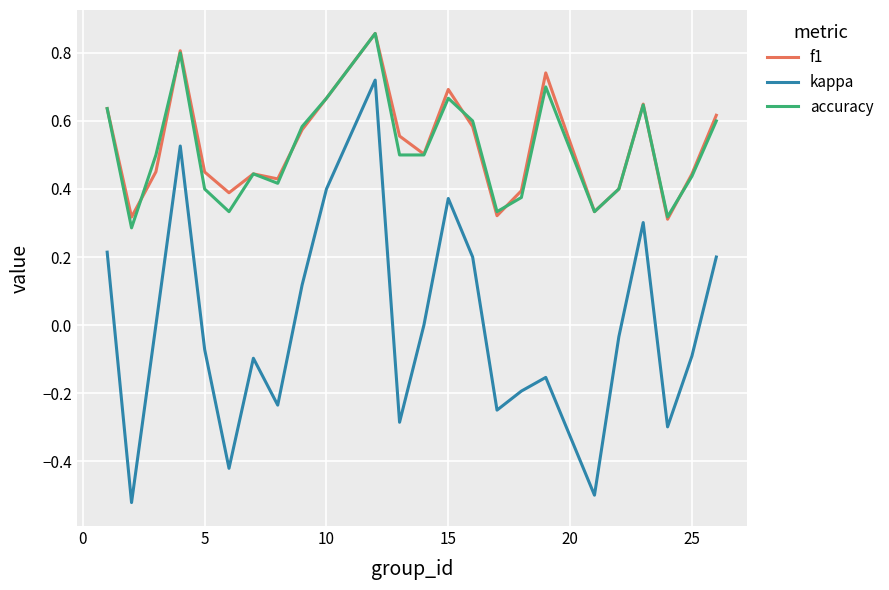

How many distinct data groups are displayed?

3